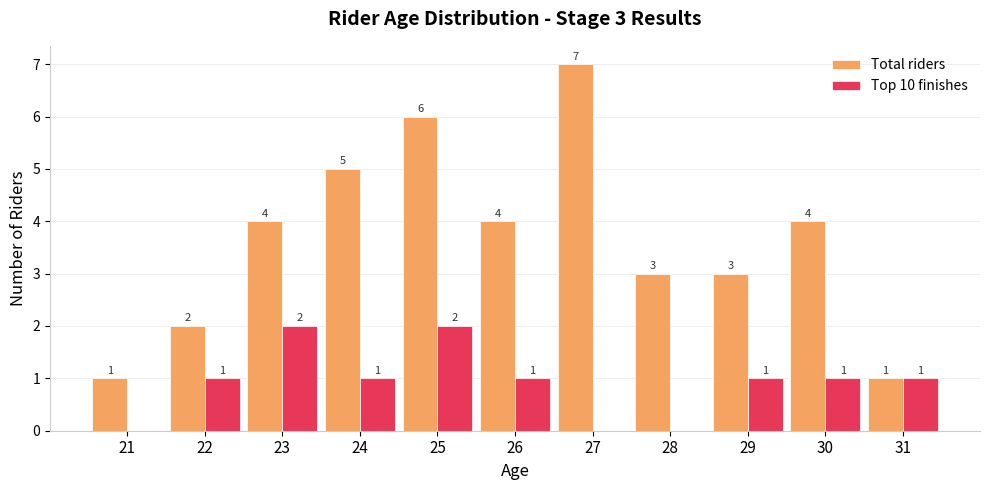

Between 27 and 30, which series saw the biggest shift?

Total riders